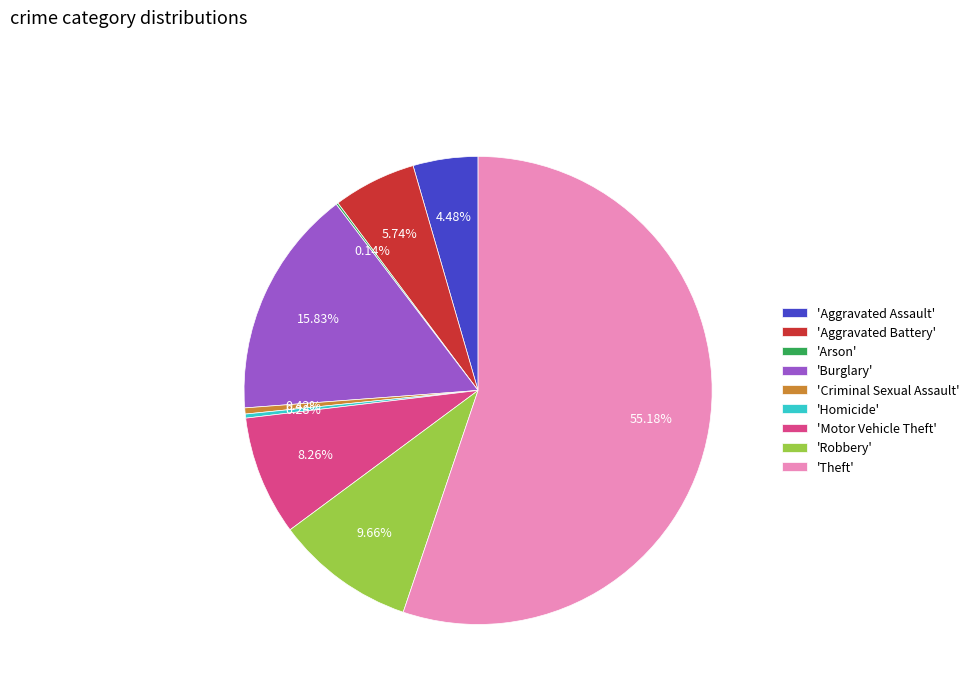

Which slice is the largest?

'Theft'